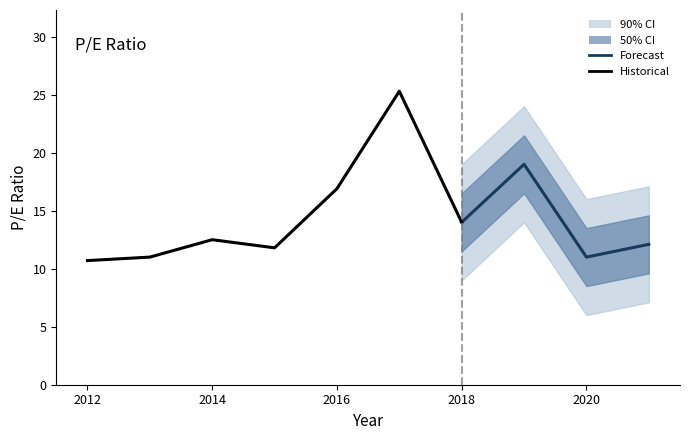

What is the smallest value displayed?

10.7